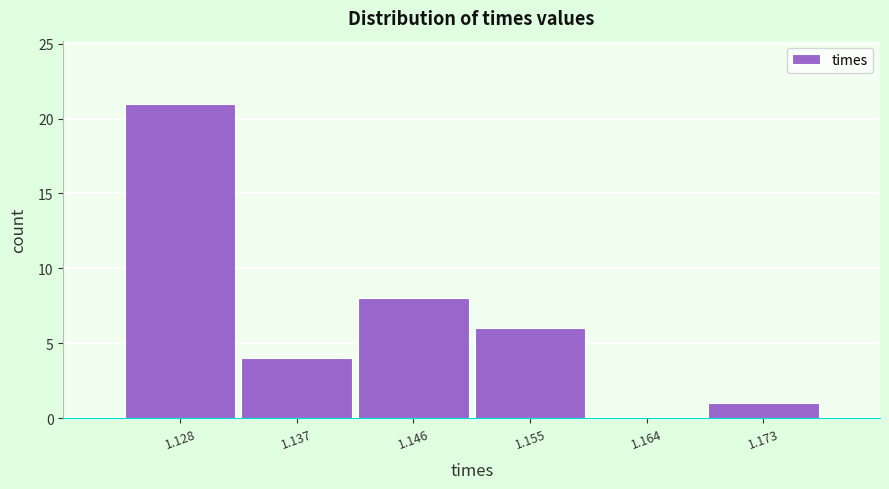

Reading left to right, transcribe all the data shown in this chart.

1.128=21	1.137=4	1.146=8	1.155=6	1.164=0	1.173=1